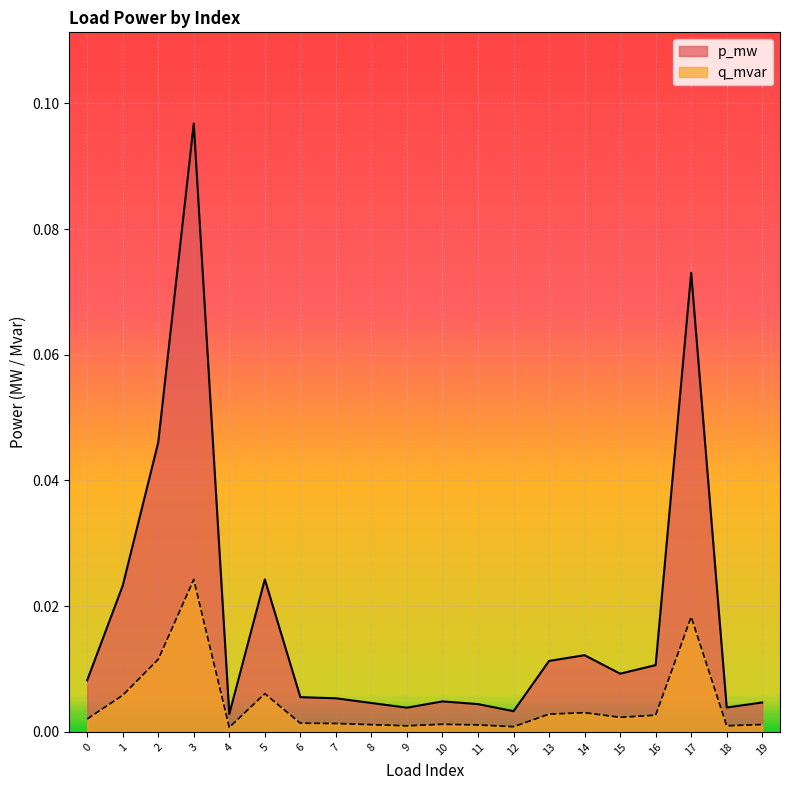

Where is the first local maximum for p_mw?

3